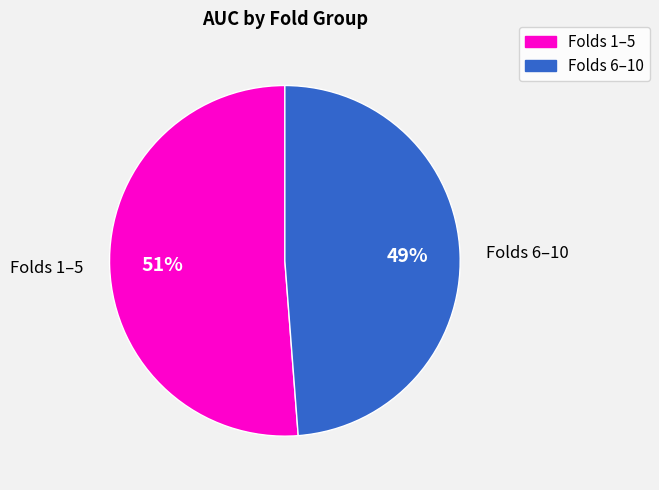

To the nearest percent, what percentage of the pie is Folds 6–10?

49%